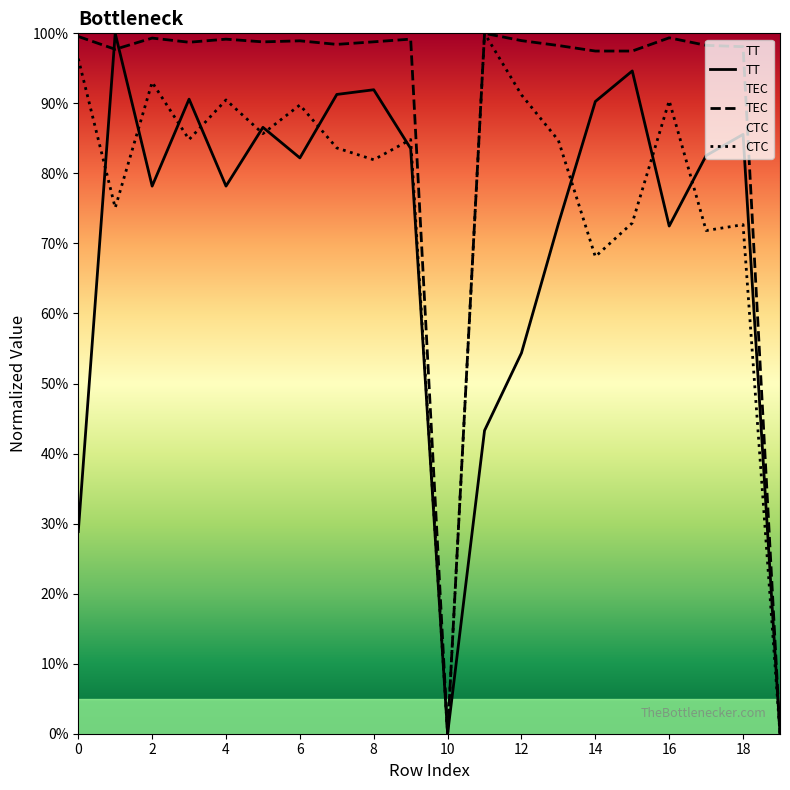

The value of TEC at 0 is 1.0. True or false?

True